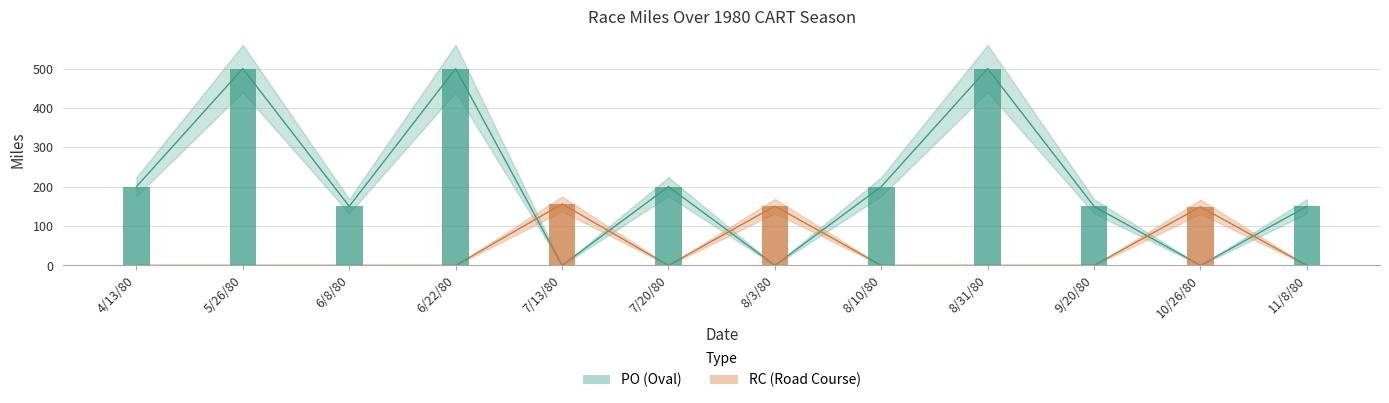

The value at 10/26/80 is 83.2. True or false?

False